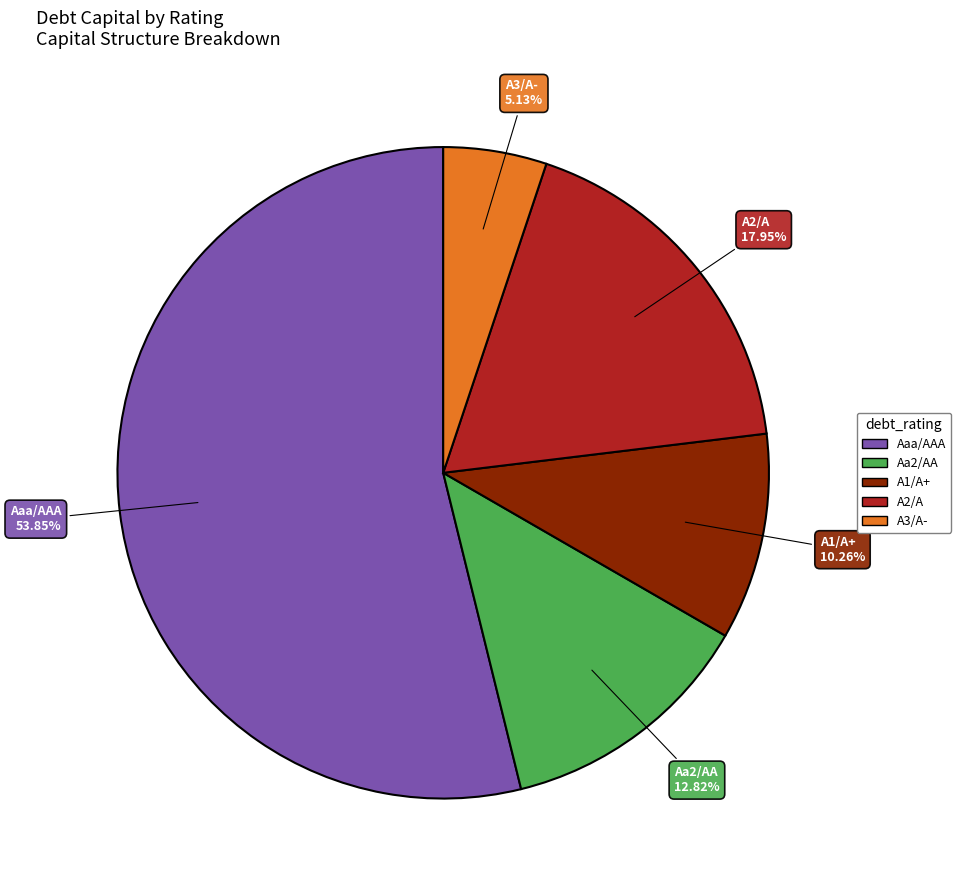

Count the number of slices in the pie.

5